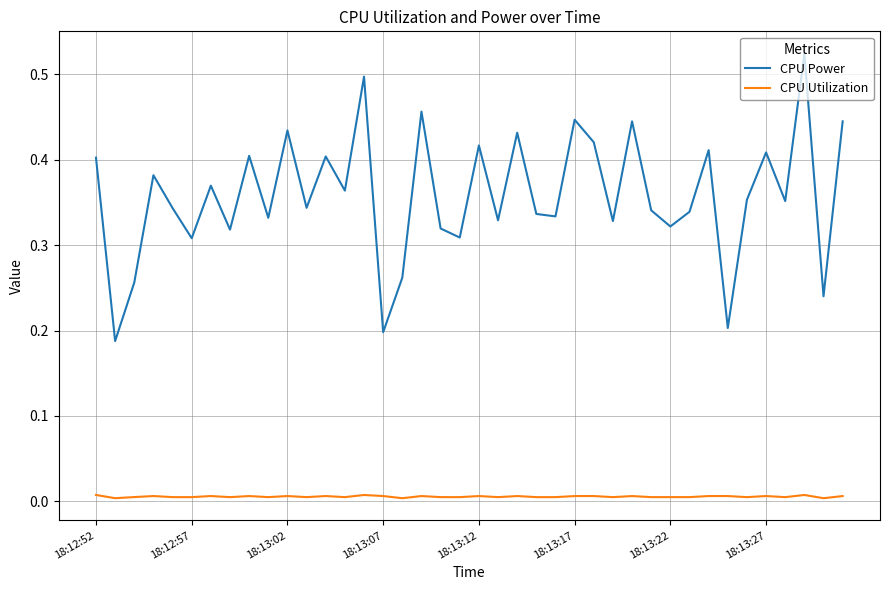

Which series has the largest total across all categories?

CPU Power